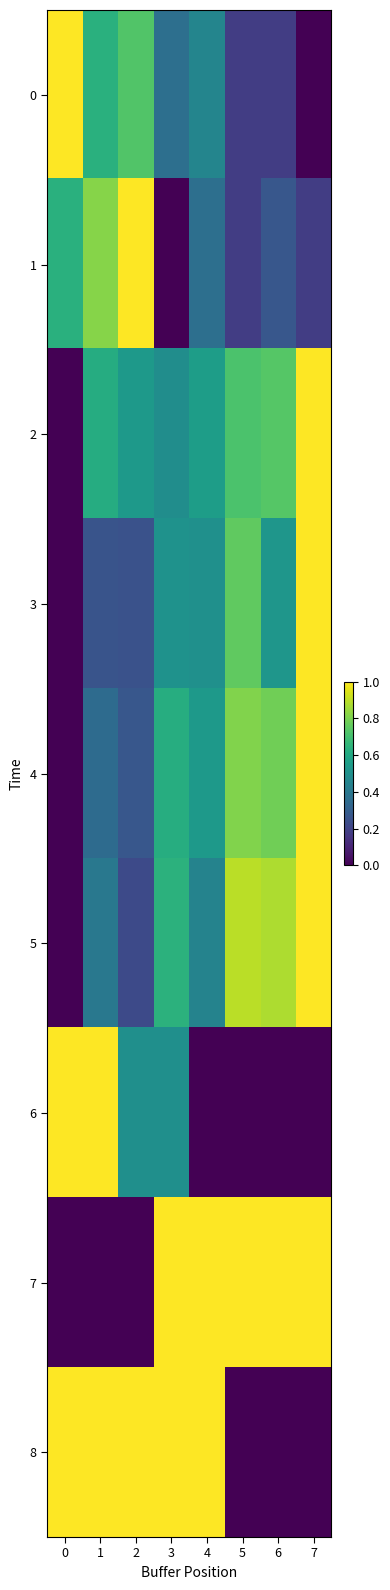

At which category is the sum across all series the highest?

7